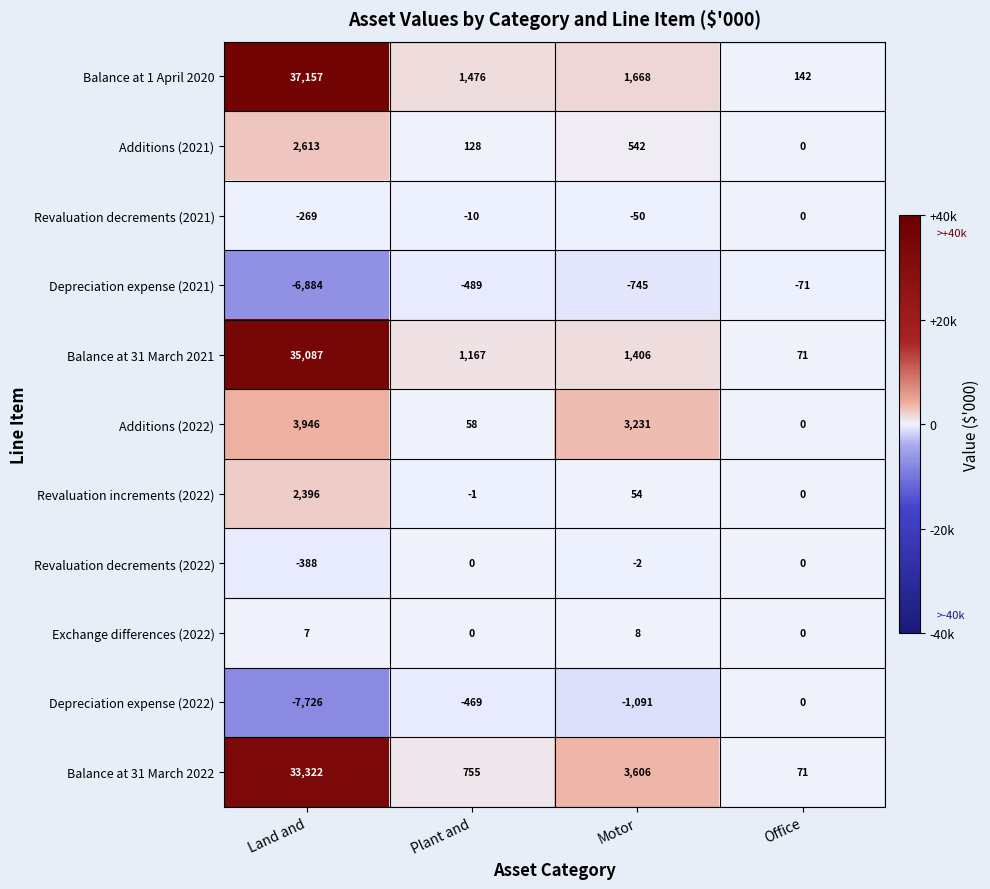

Rank the categories by Depreciation expense (2022) value from lowest to highest.

Land and, Motor, Plant and, Office